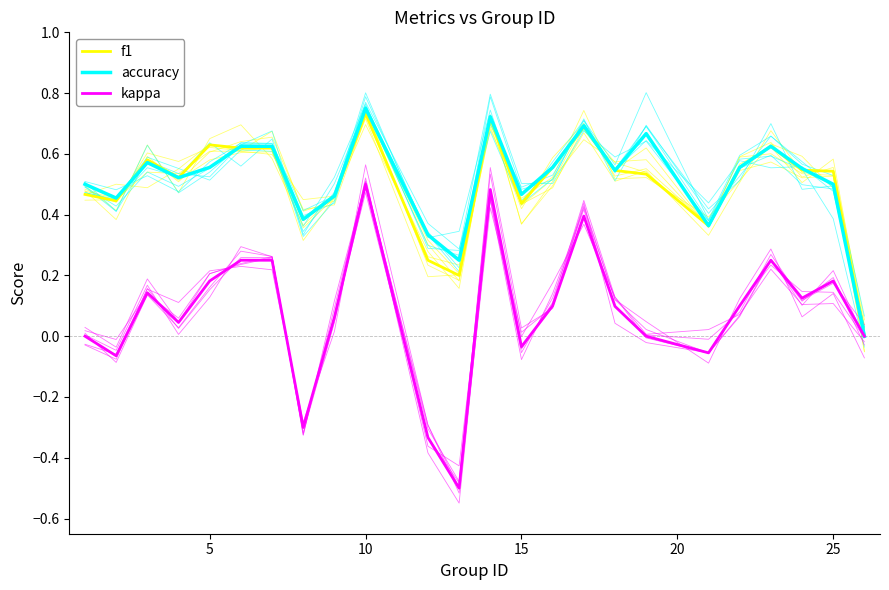

True or false: kappa and accuracy intersect in this chart.

False